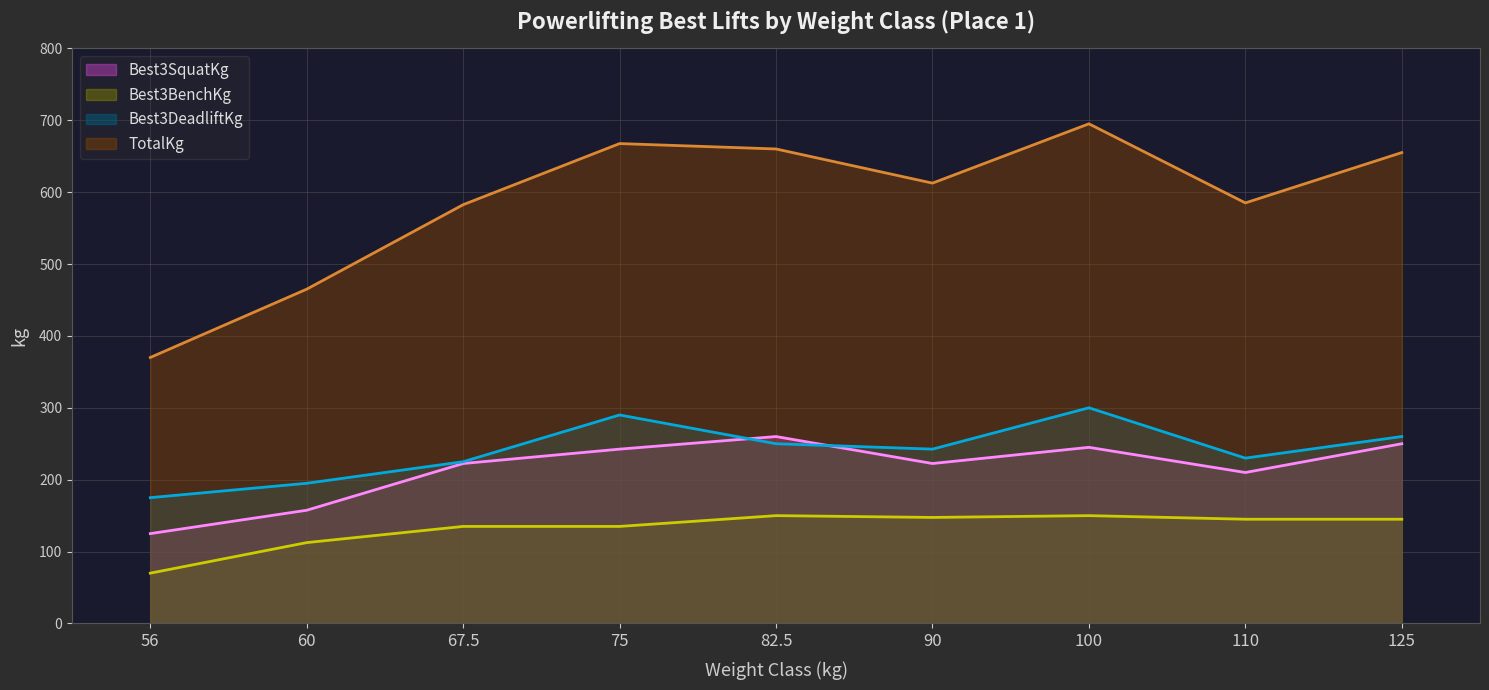

Reading left to right, transcribe all the data shown in this chart.

Best3SquatKg: 56=125.0	60=157.5	67.5=222.5	75=242.5	82.5=260.0	90=222.5	100=245.0	110=210.0	125=250.0
Best3BenchKg: 56=70.0	60=112.5	67.5=135.0	75=135.0	82.5=150.0	90=147.5	100=150.0	110=145.0	125=145.0
Best3DeadliftKg: 56=175.0	60=195.0	67.5=225.0	75=290.0	82.5=250.0	90=242.5	100=300.0	110=230.0	125=260.0
TotalKg: 56=370.0	60=465.0	67.5=582.5	75=667.5	82.5=660.0	90=612.5	100=695.0	110=585.0	125=655.0